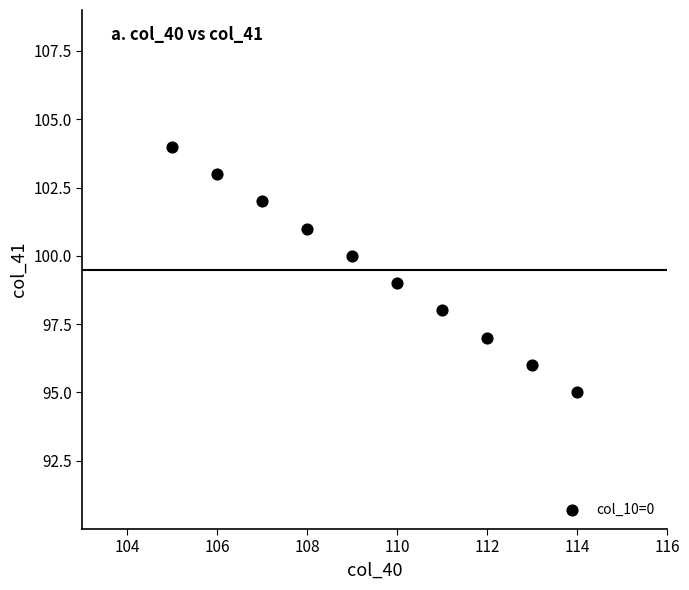

What is the range of X values (max minus min)?

9.0